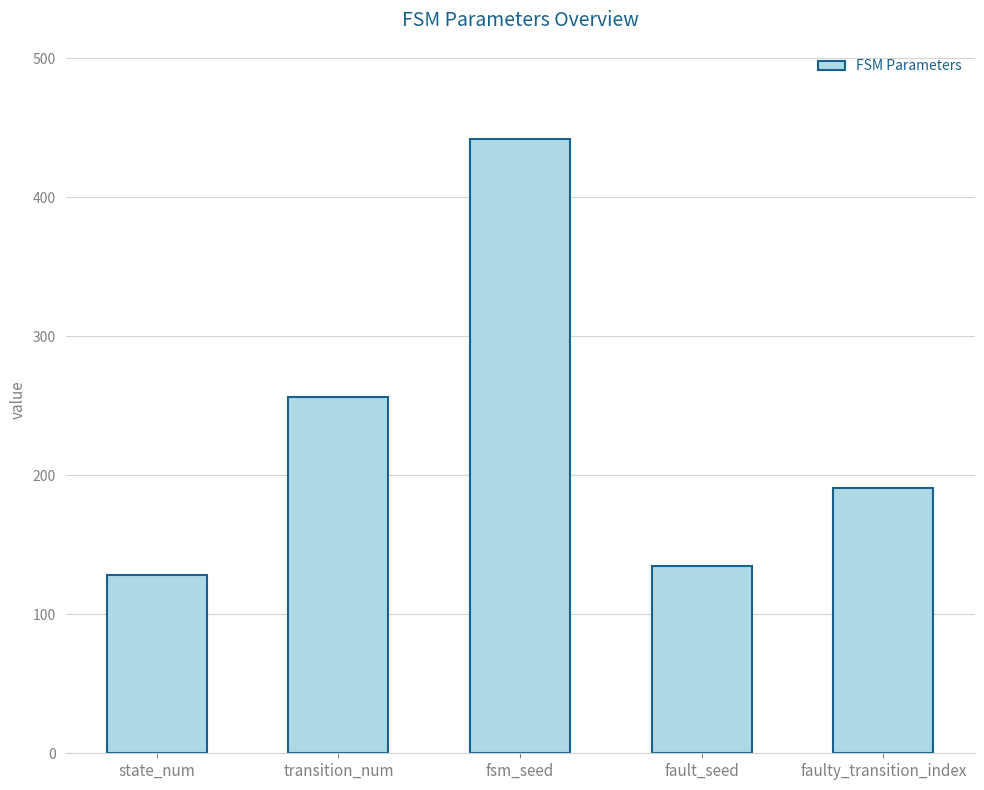

How many series are shown in this chart?

1